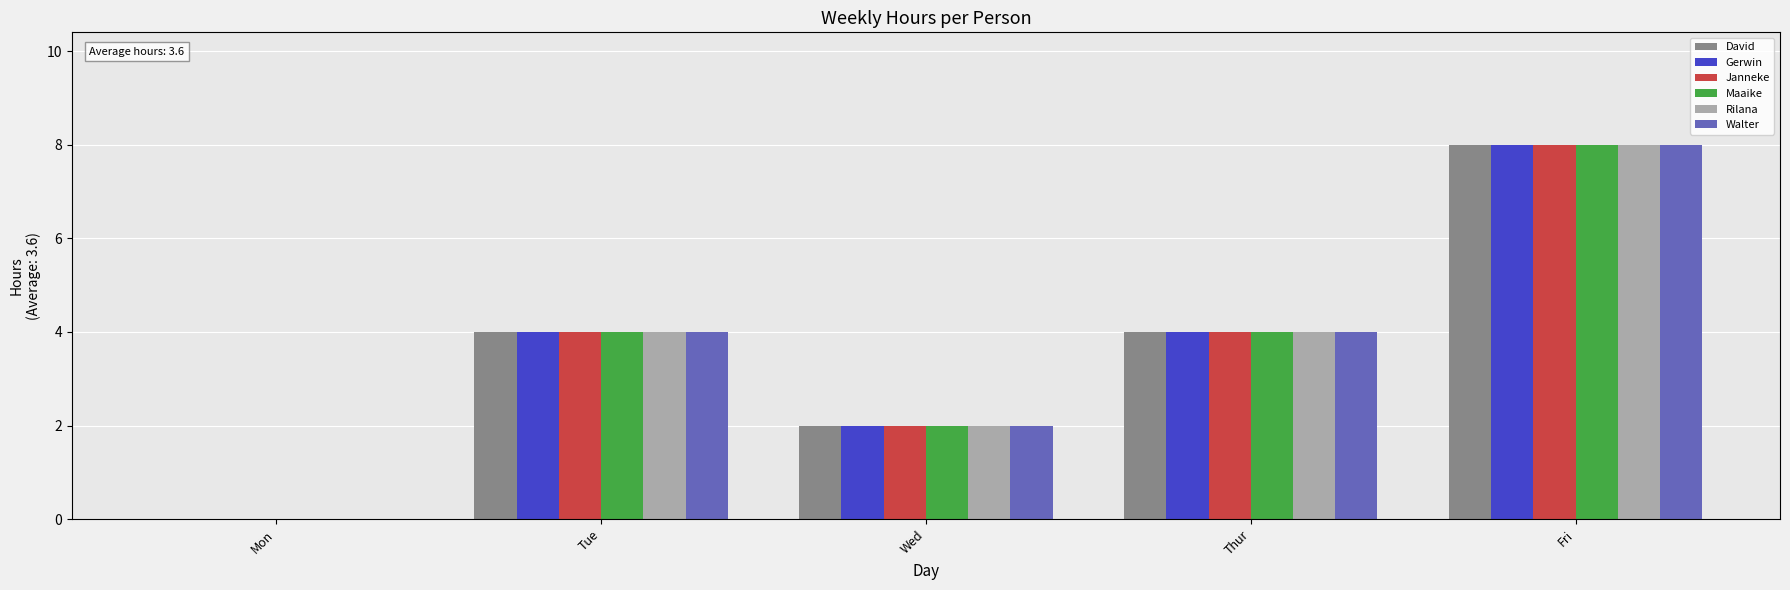

Read the Janneke value at Tue.

4